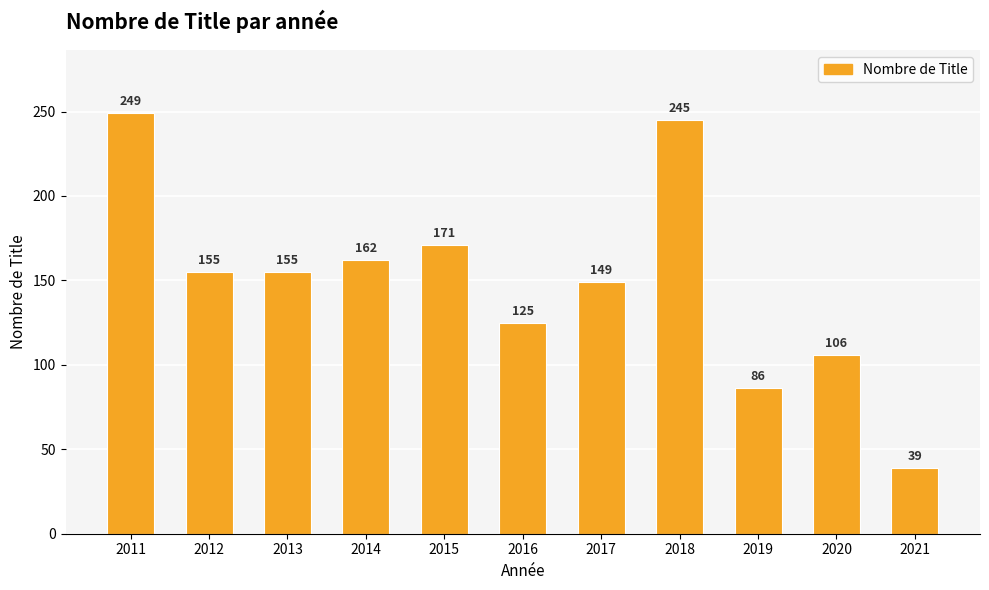

True or false: the data shows 249 at 2011.

True